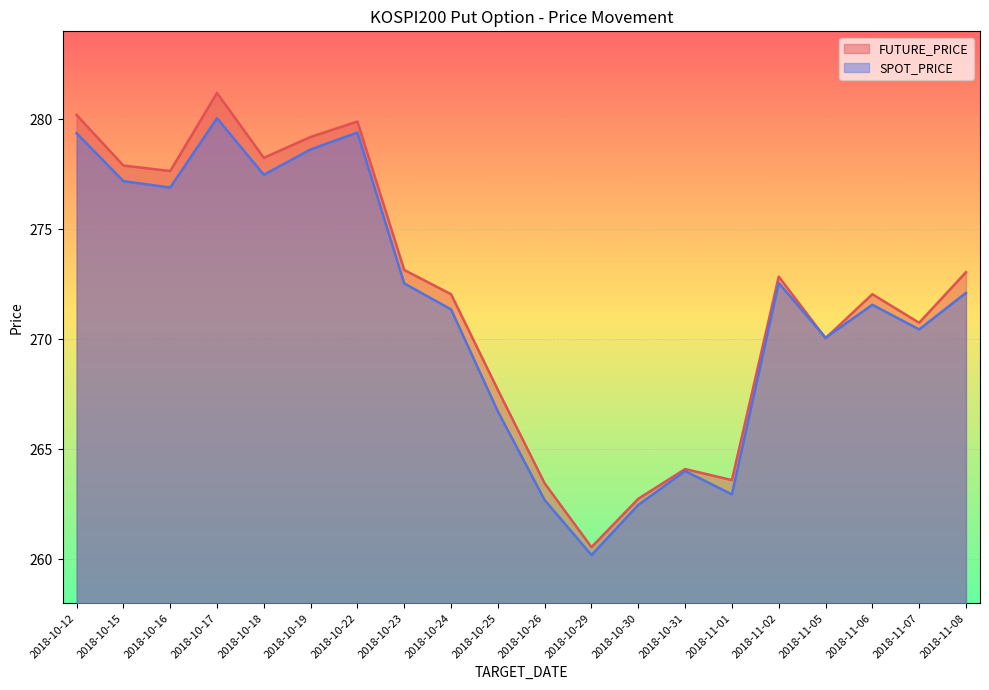

What are all the series names shown in the legend?

FUTURE_PRICE, SPOT_PRICE